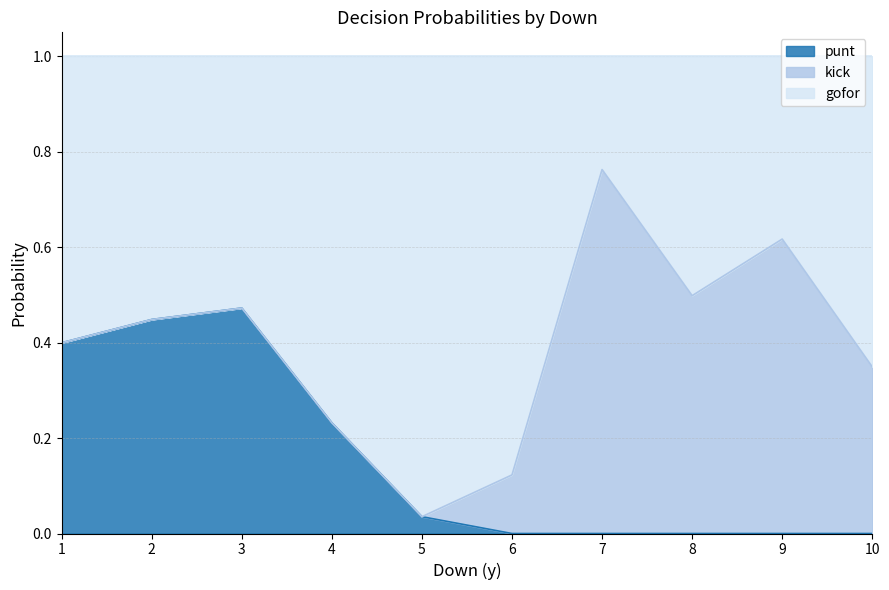

Which series changed the most between 0 and 33?

gofor